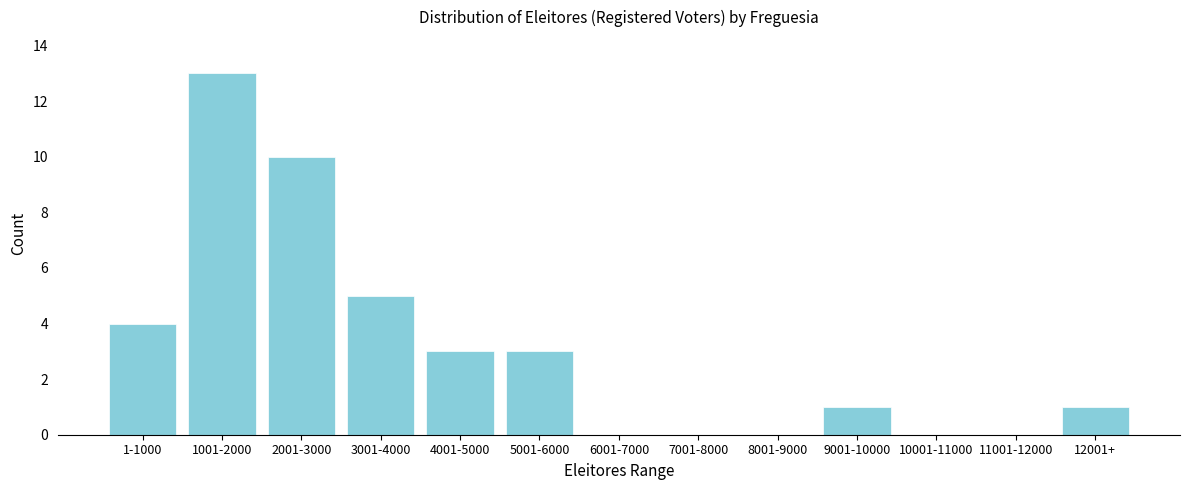

Reading left to right, transcribe all the data shown in this chart.

1-1000=4	1001-2000=13	2001-3000=10	3001-4000=5	4001-5000=3	5001-6000=3	6001-7000=0	7001-8000=0	8001-9000=0	9001-10000=1	10001-11000=0	11001-12000=0	12001+=1